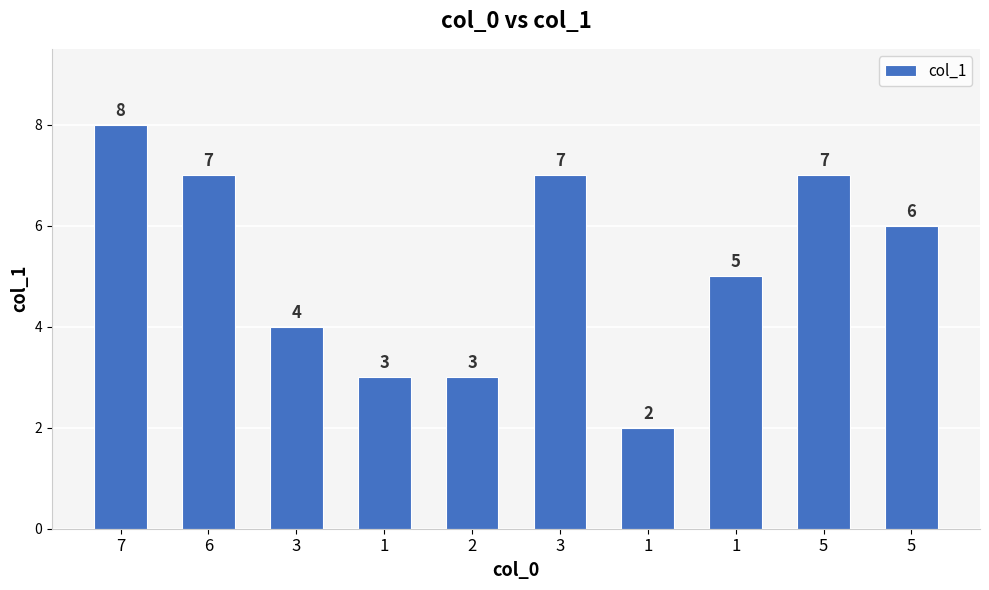

What is the sum of the values at 3 and 1?

7